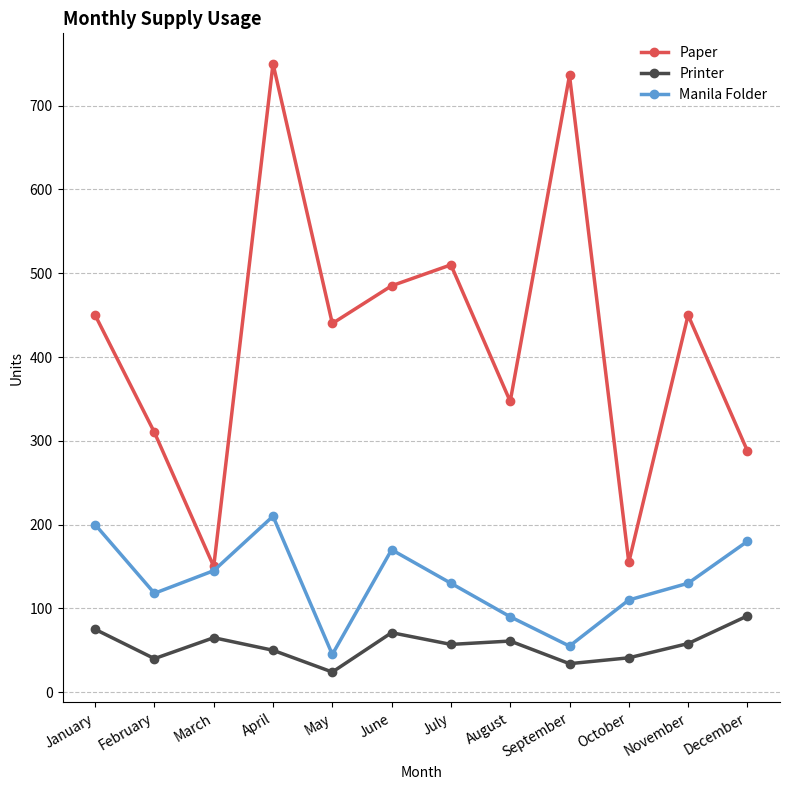

True or false: Printer and Paper intersect in this chart.

False